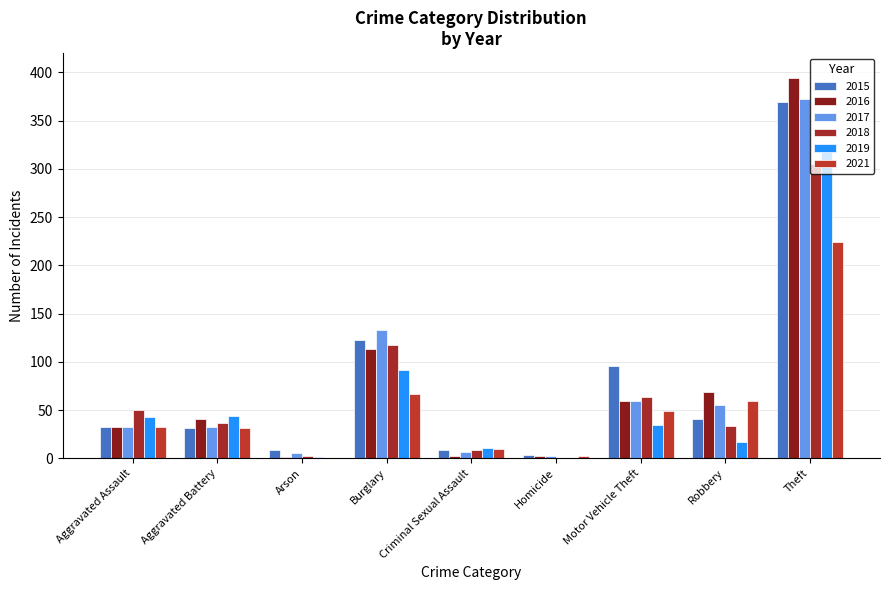

At which category is the sum across all series the highest?

Theft